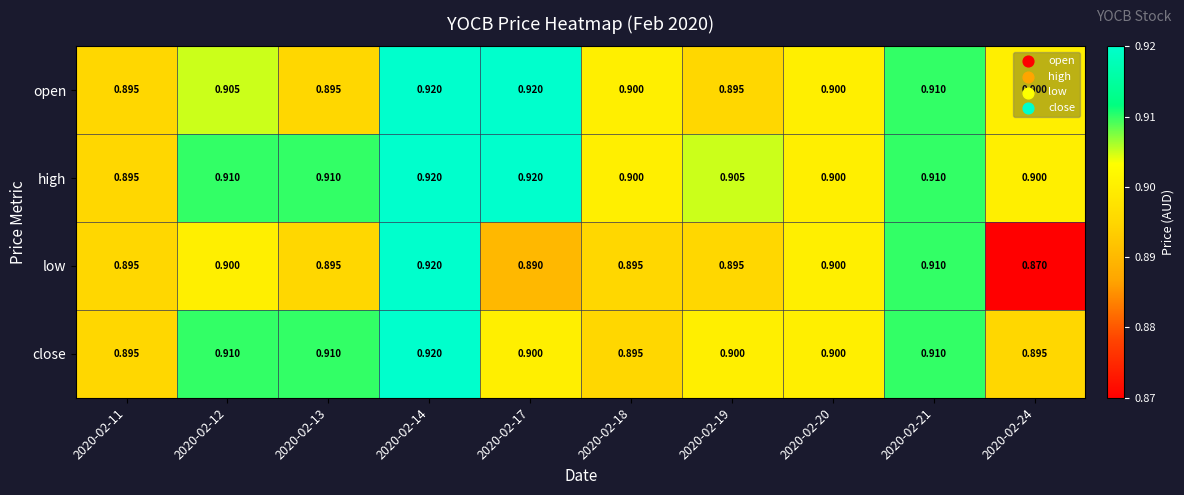

Between 2020-02-12 and 2020-02-14, which series saw the biggest shift?

low